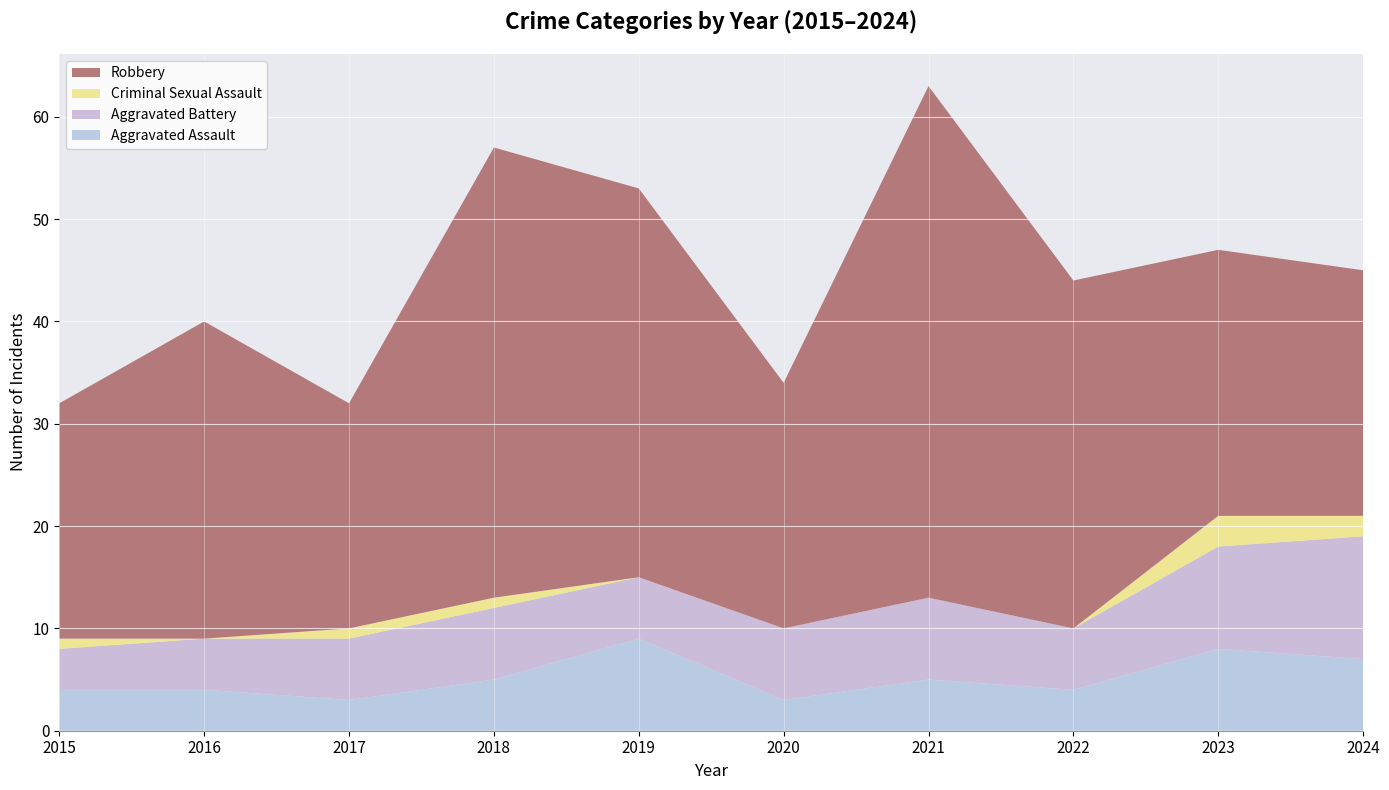

Reading left to right, extract all data points from this chart.

Aggravated Assault: 4	4	3	5	9	3	5	4	8	7
Aggravated Battery: 4	5	6	7	6	7	8	6	10	12
Criminal Sexual Assault: 1	0	1	1	0	0	0	0	3	2
Robbery: 23	31	22	44	38	24	50	34	26	24